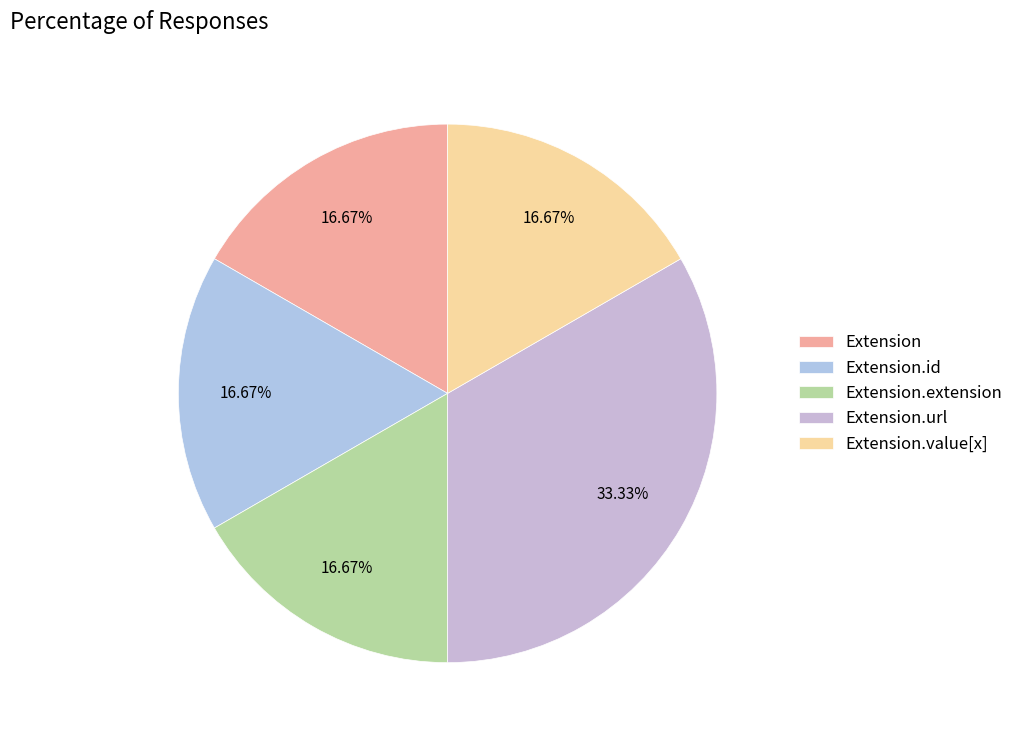

Is it true that Extension.url is 99% of the pie?

False